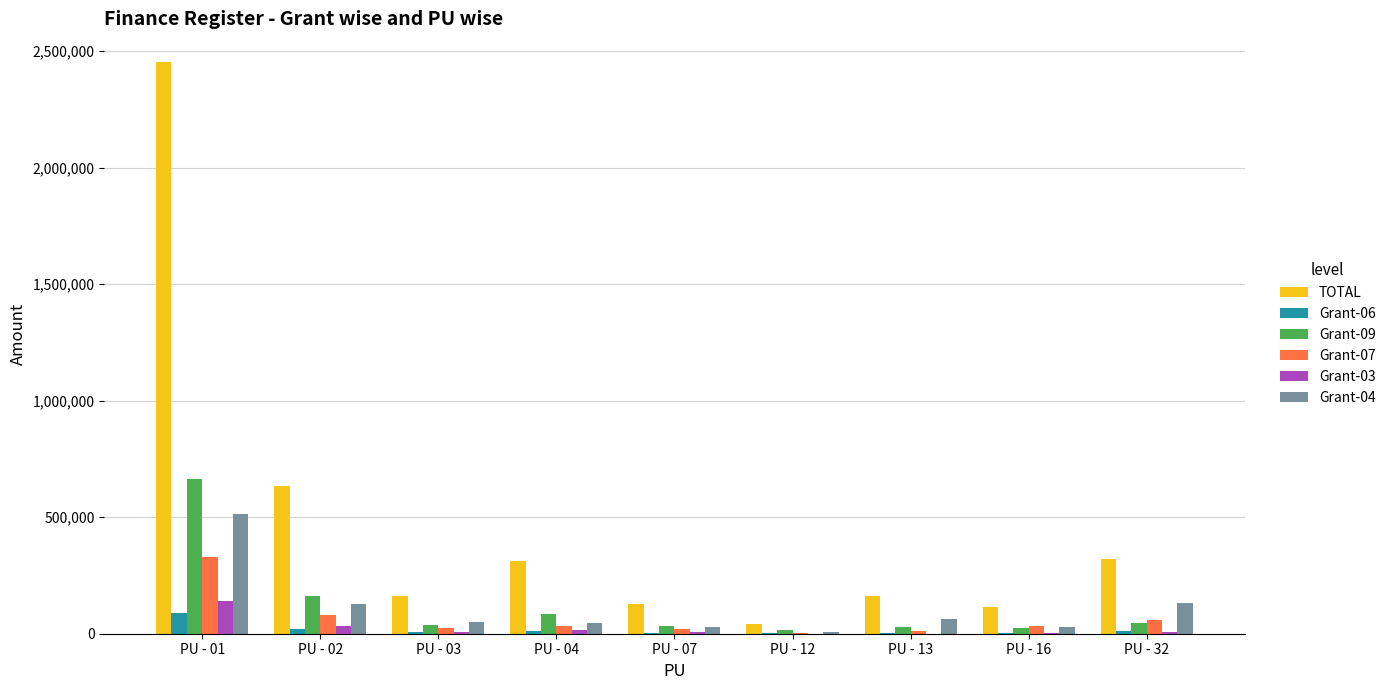

Is the value of Grant-07 at PU - 01 greater than the value of Grant-09 at PU - 07?

Yes